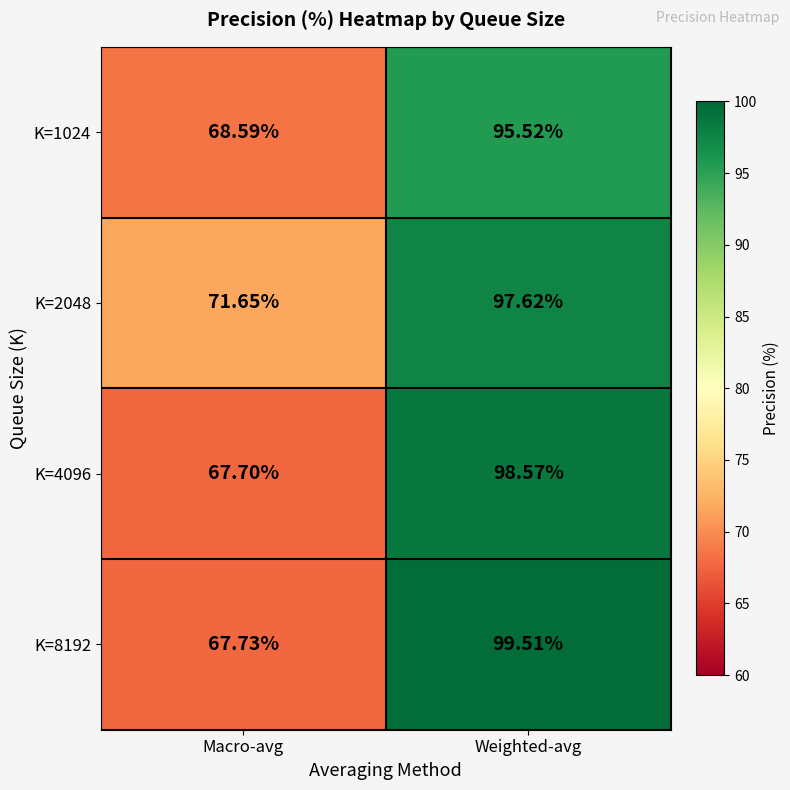

List the labels in order of K=2048 value, largest first.

Weighted-avg, Macro-avg